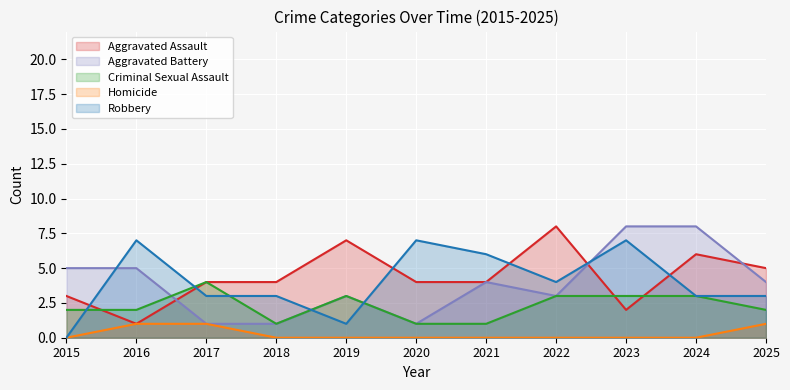

What is the value of the Criminal Sexual Assault point at the 9th from the left?

3